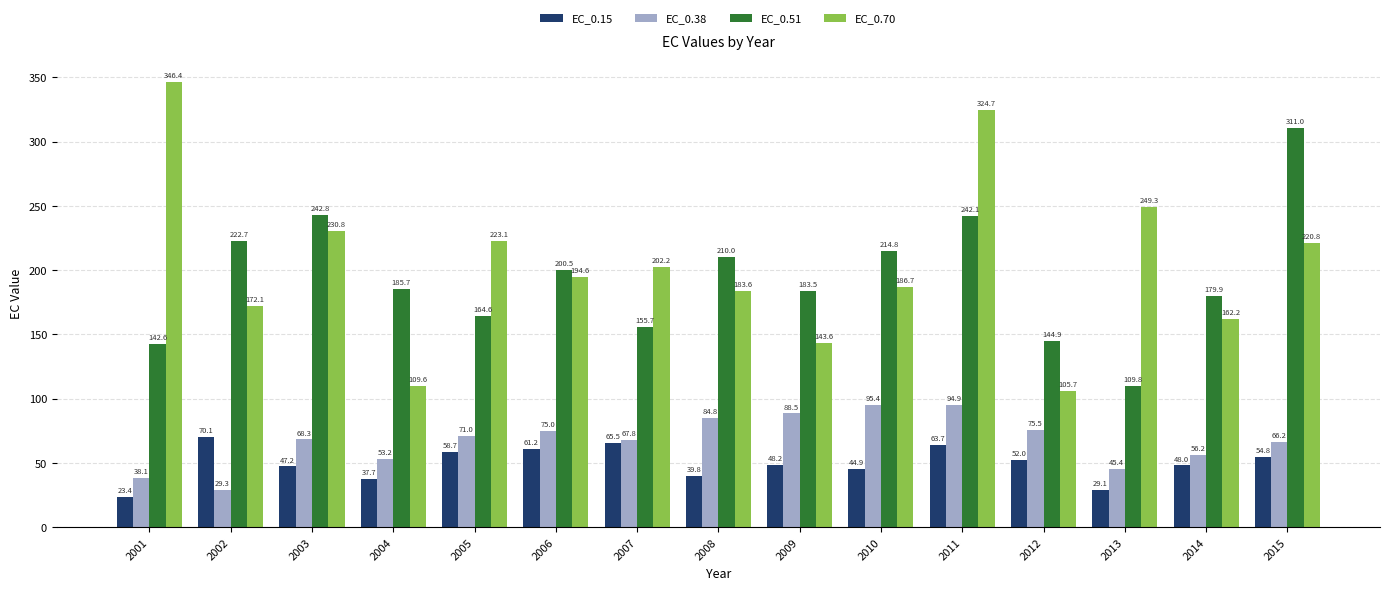

Which category has the highest value across all series?

2001